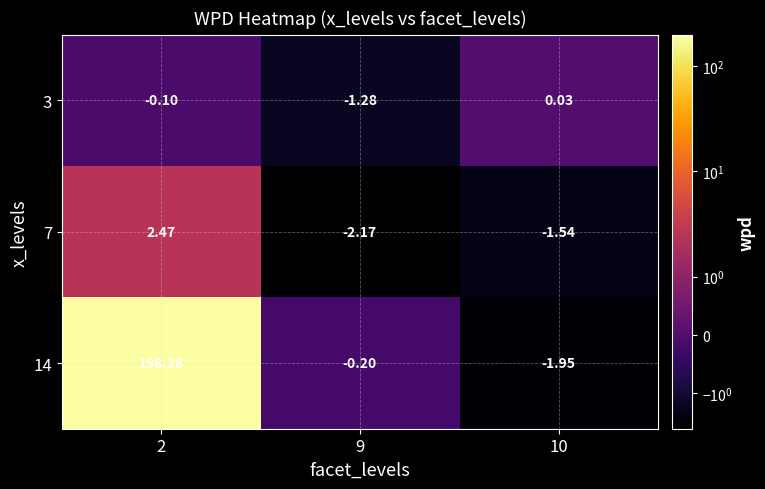

Is the value of 7 at 10 greater than the value of 14 at 10?

Yes